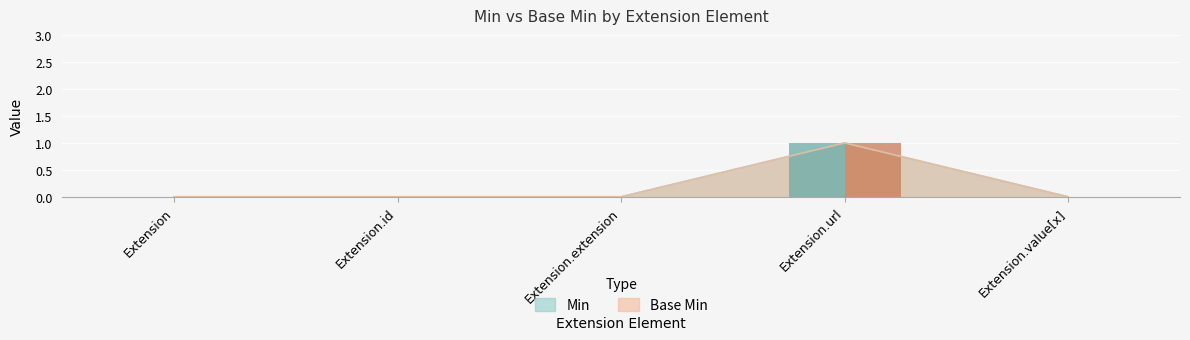

At which category is the sum across all series the highest?

Extension.url